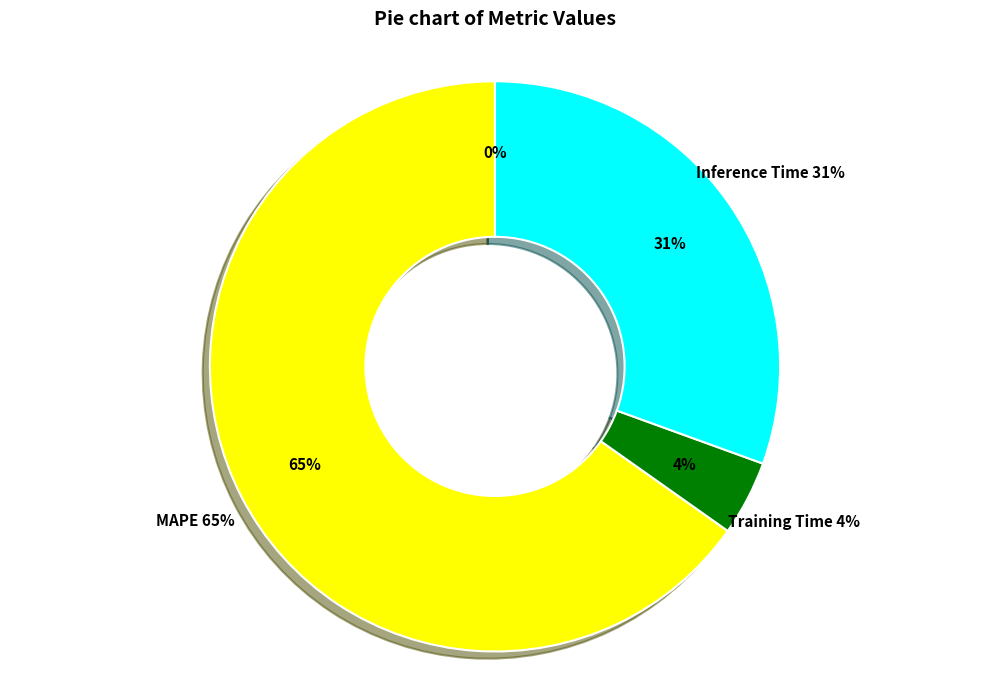

To the nearest percent, what is the average slice percentage?

25%